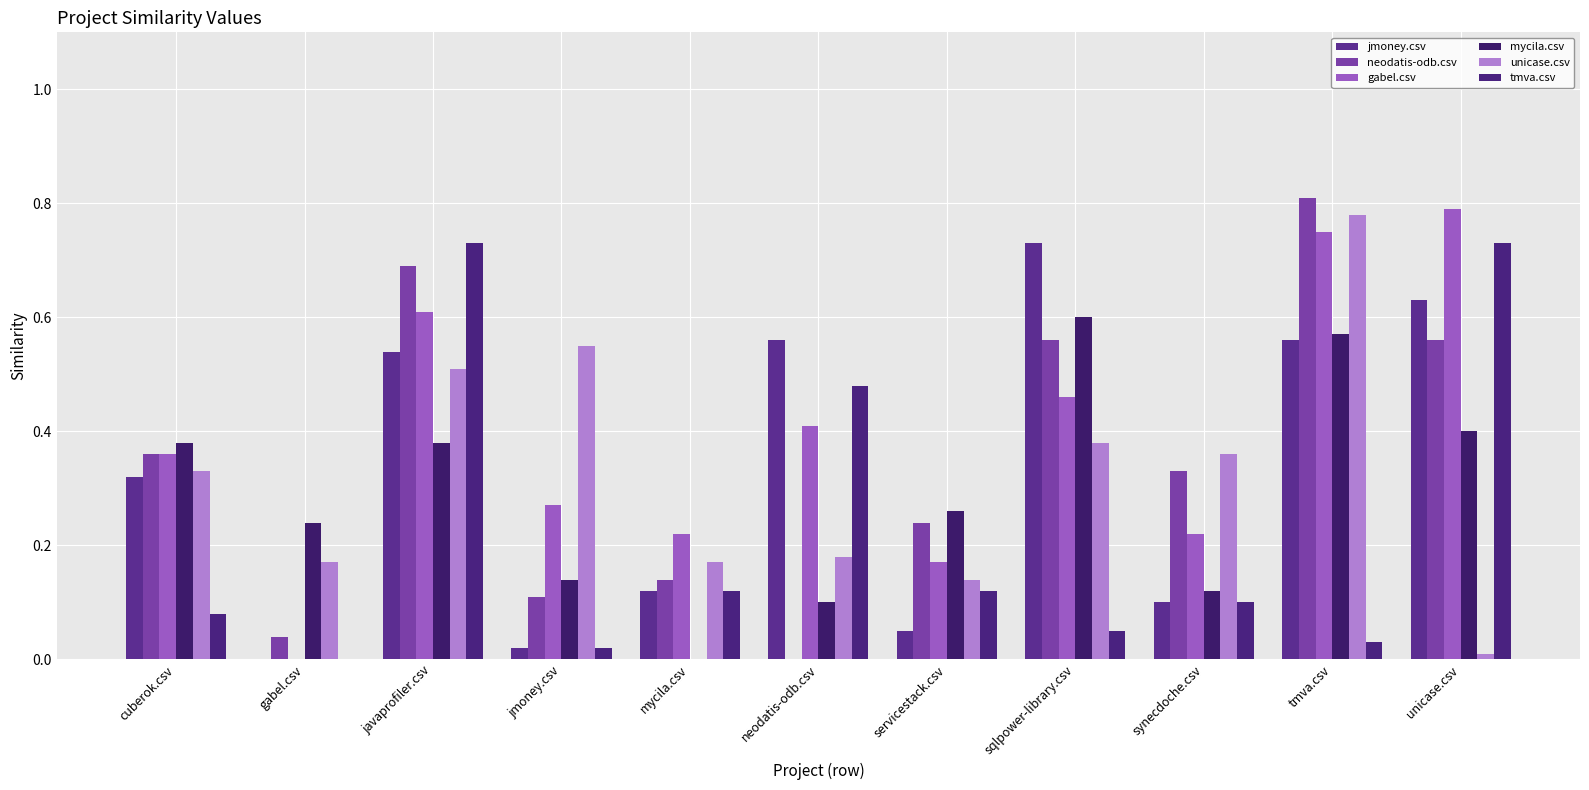

Are the bars grouped side by side (vs. stacked)?

Yes